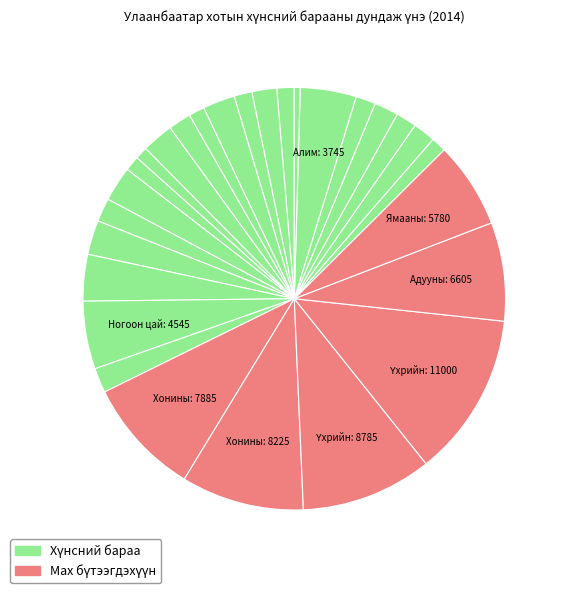

To the nearest percent, what is the difference between the largest and smallest slice percentages?

12%